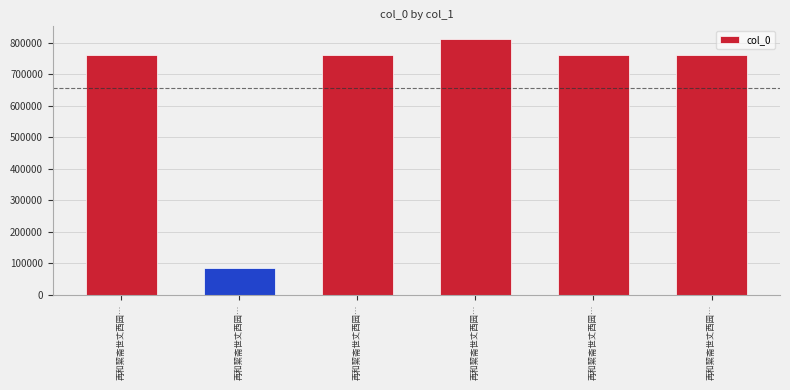

What is the ratio of the value at 再和絜斋世丈西园… to the value at 再和絜斋世丈西园…?

1.1